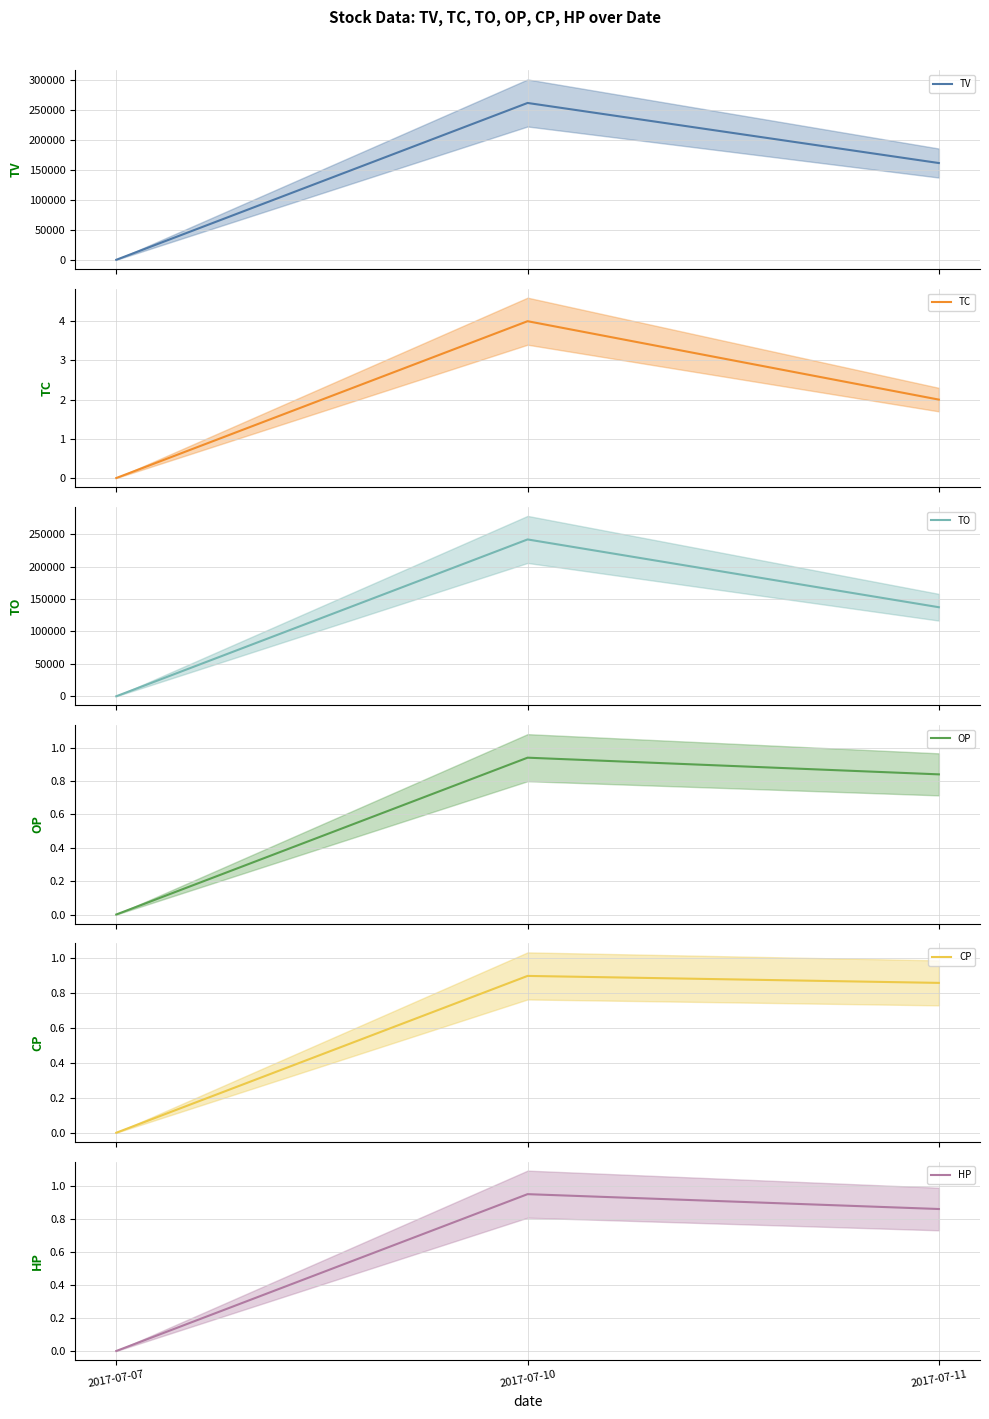

Count the TC values in the range 0 to 4.

3